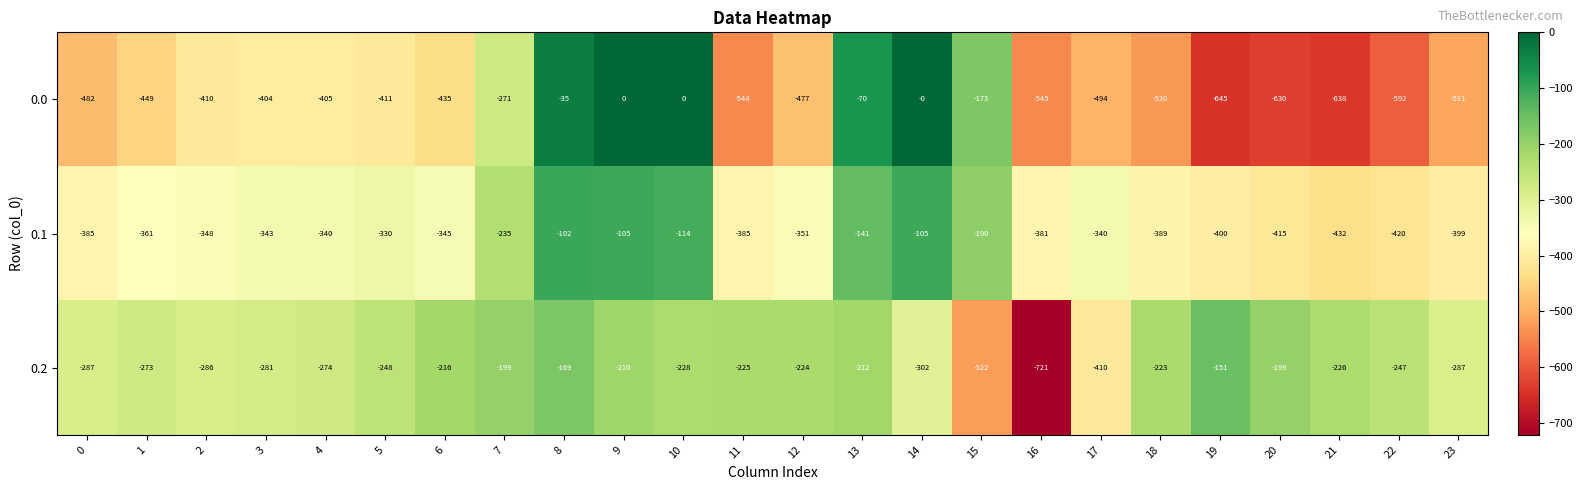

How many distinct data groups are displayed?

3